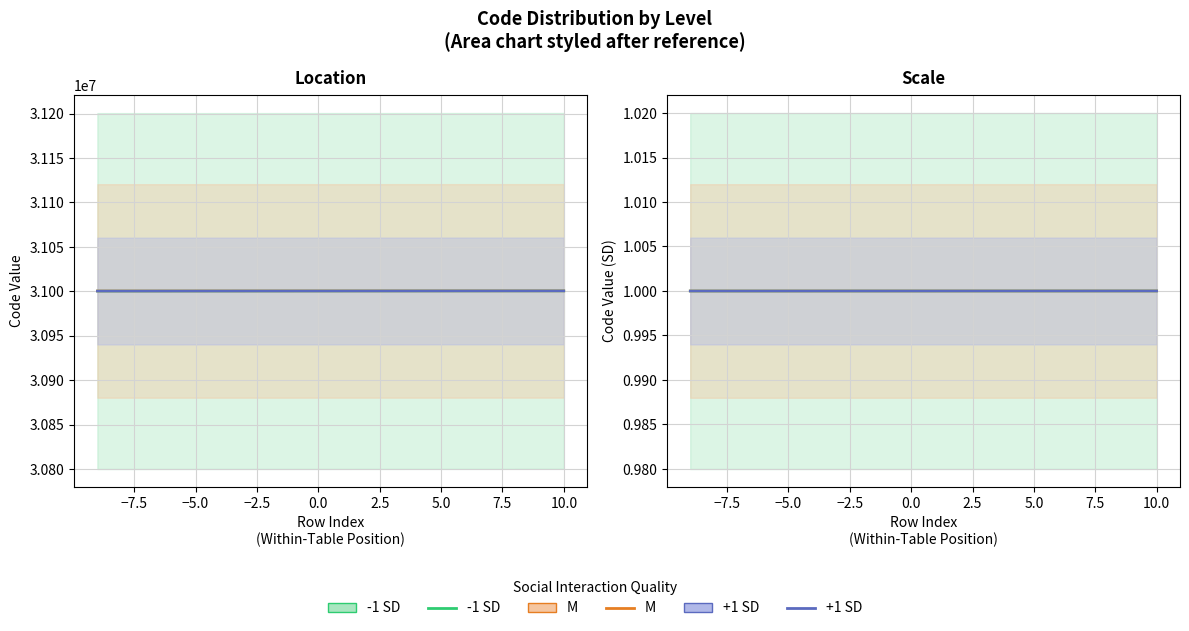

Is it true that +1 SD equals 1.0 at 0.0?

True